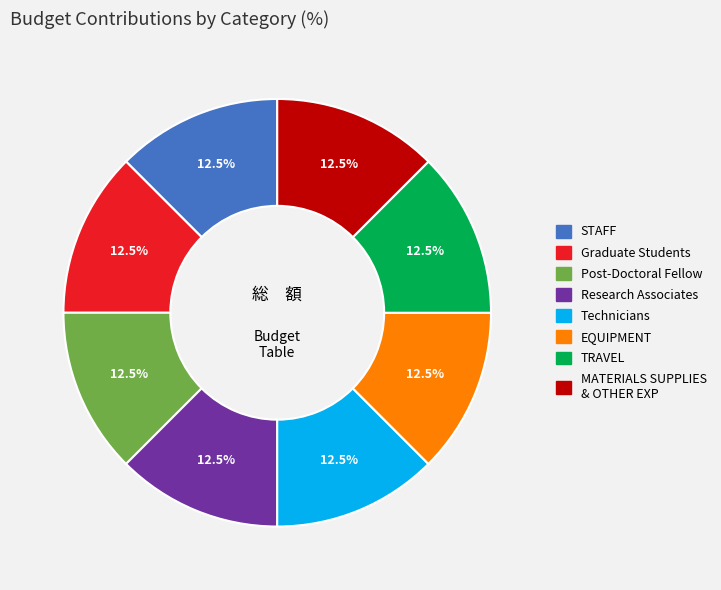

Is there a majority slice in this chart?

No